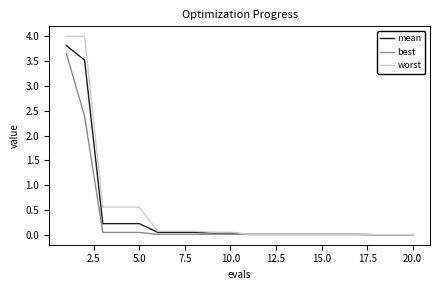

What is the maximum value for mean?

3.8